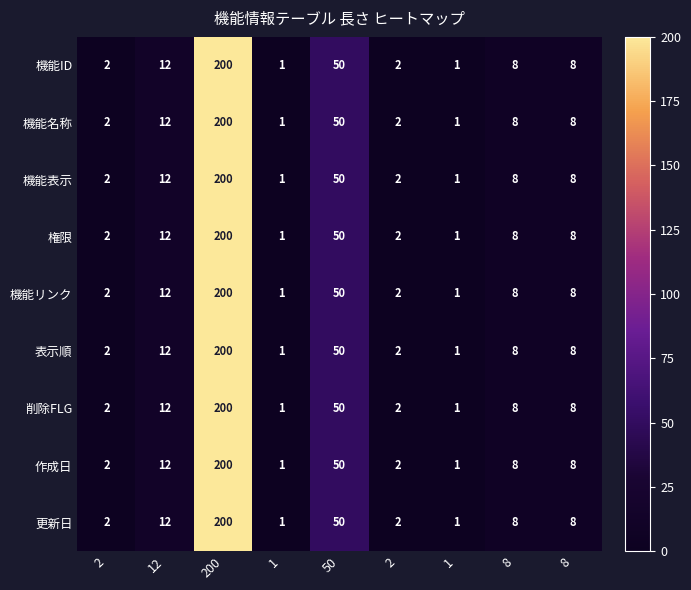

Which series has the largest total across all categories?

機能ID